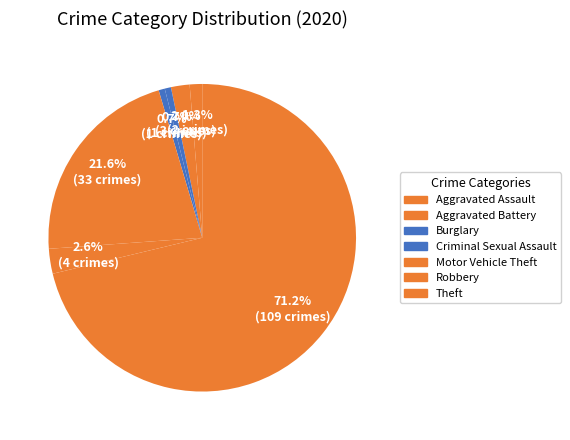

Combined, what portion of the pie is Motor Vehicle Theft and Robbery?

24.2%